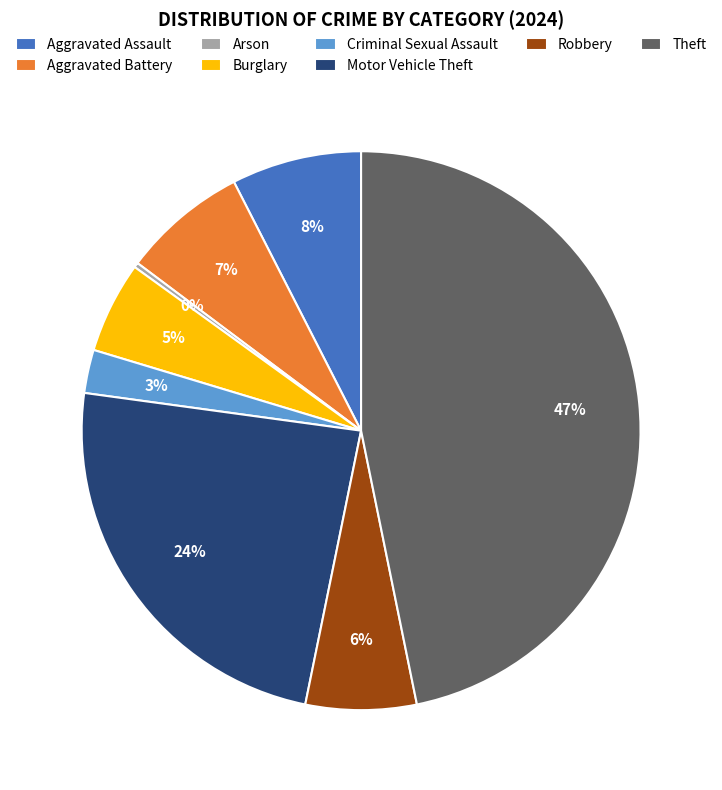

Does any single category account for the majority?

No